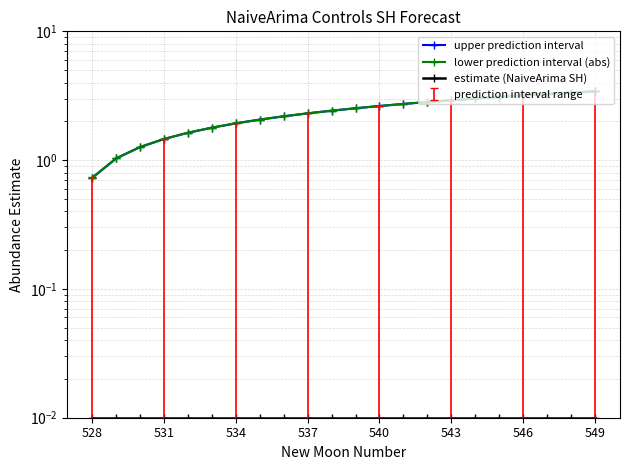

What is the difference between the maximum and second lowest values in the upper prediction interval series?

2.4